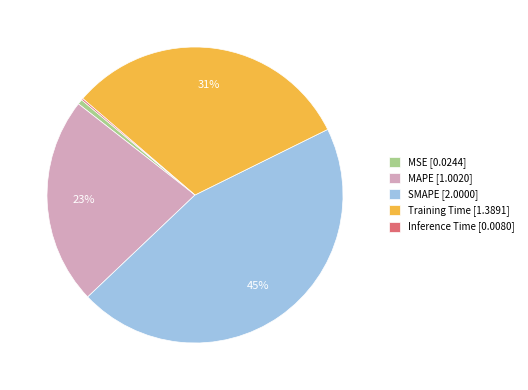

To the nearest percent, what is the combined percentage of MAPE and Training Time?

54%